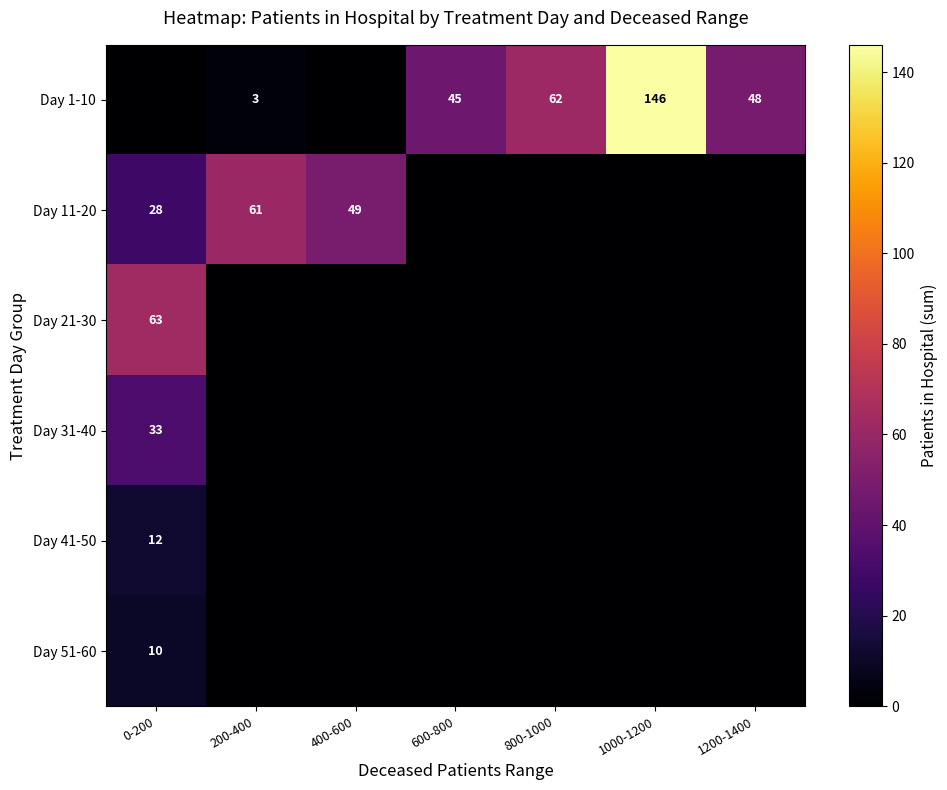

Is the value of Day 1-10 at 600-800 greater than the value of Day 11-20 at 0-200?

Yes